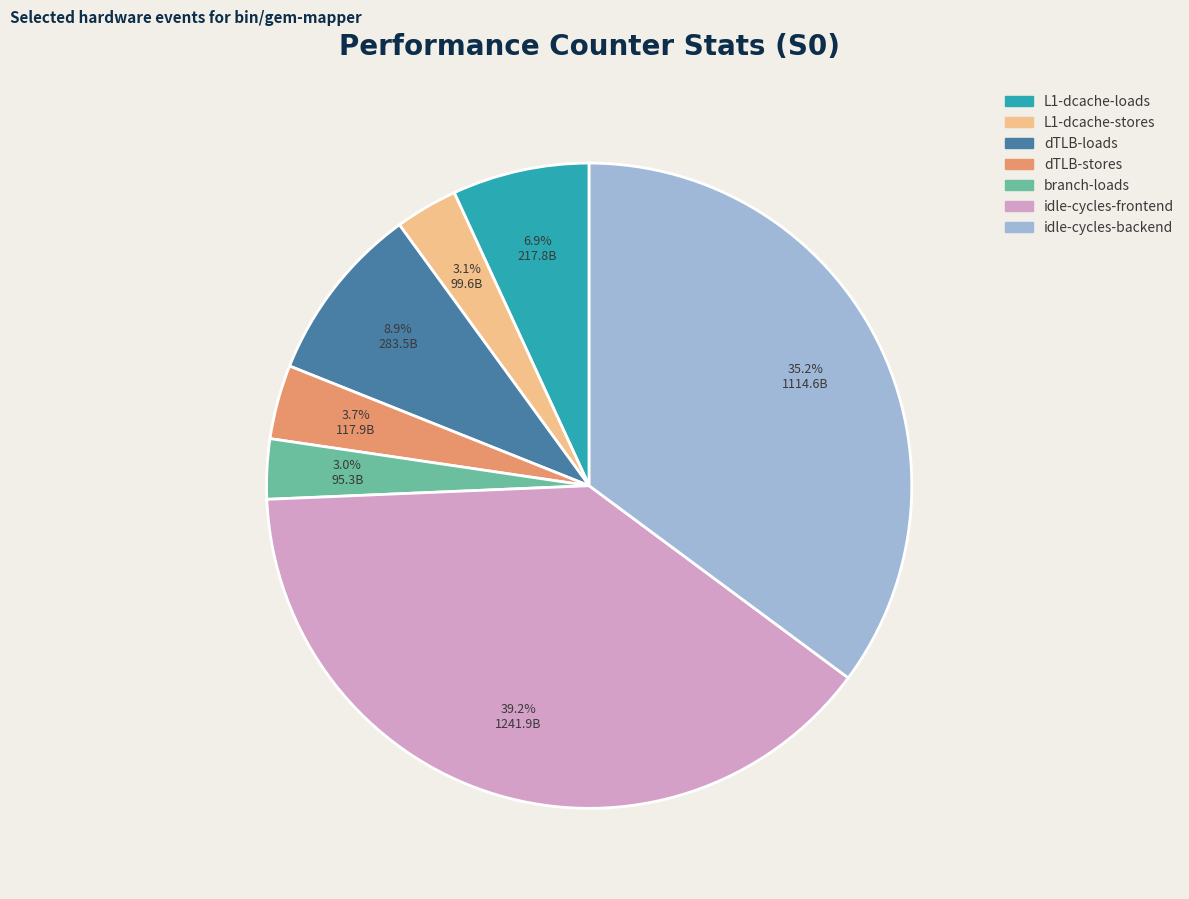

The L1-dcache-loads slice represents 1% of the pie. True or false?

False